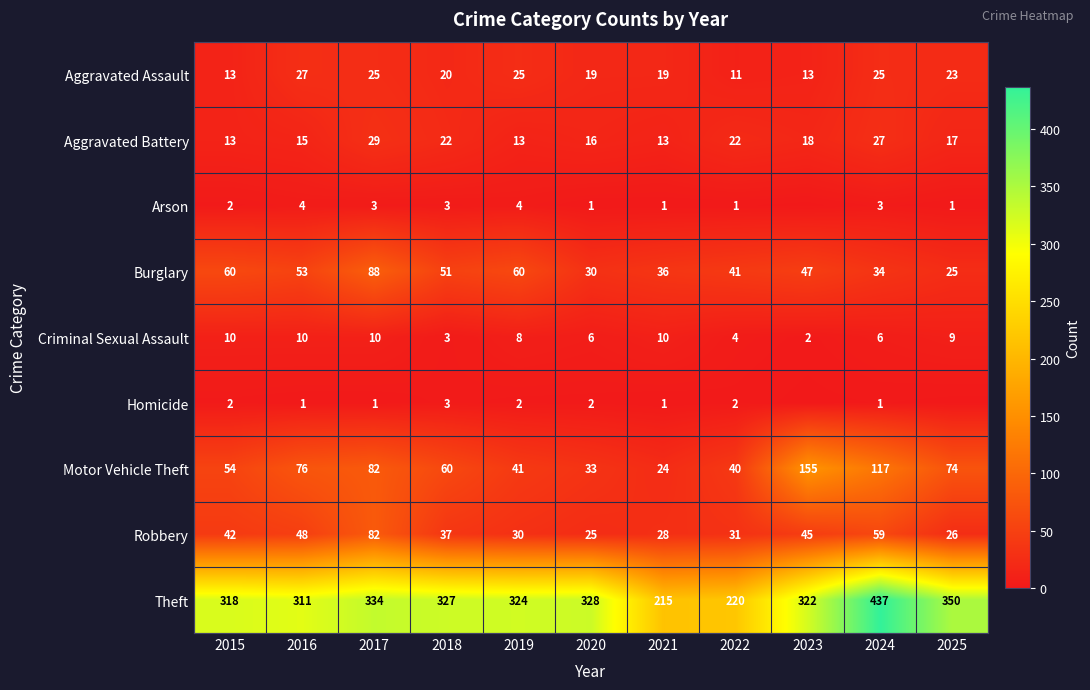

List the labels in order of Theft value, largest first.

2024, 2025, 2017, 2020, 2018, 2019, 2023, 2015, 2016, 2022, 2021